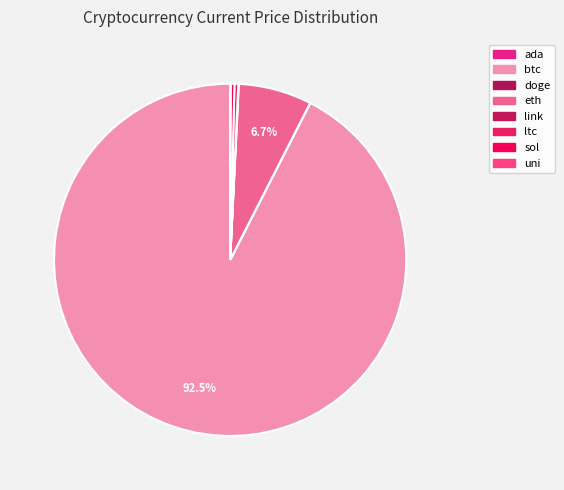

Is there any slice that represents more than half of the pie?

Yes